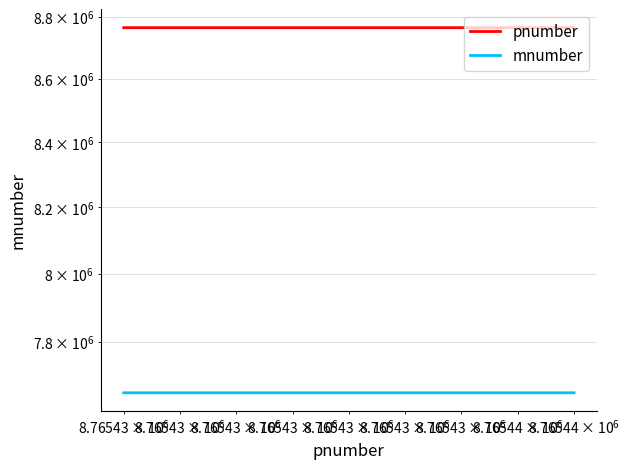

True or false: mnumber and pnumber cross at least once.

False